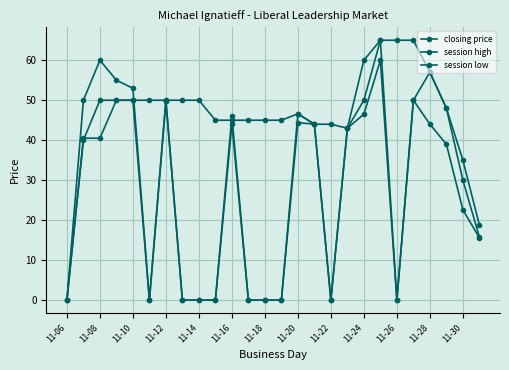

At how many categories does at least one series exceed 26?

24